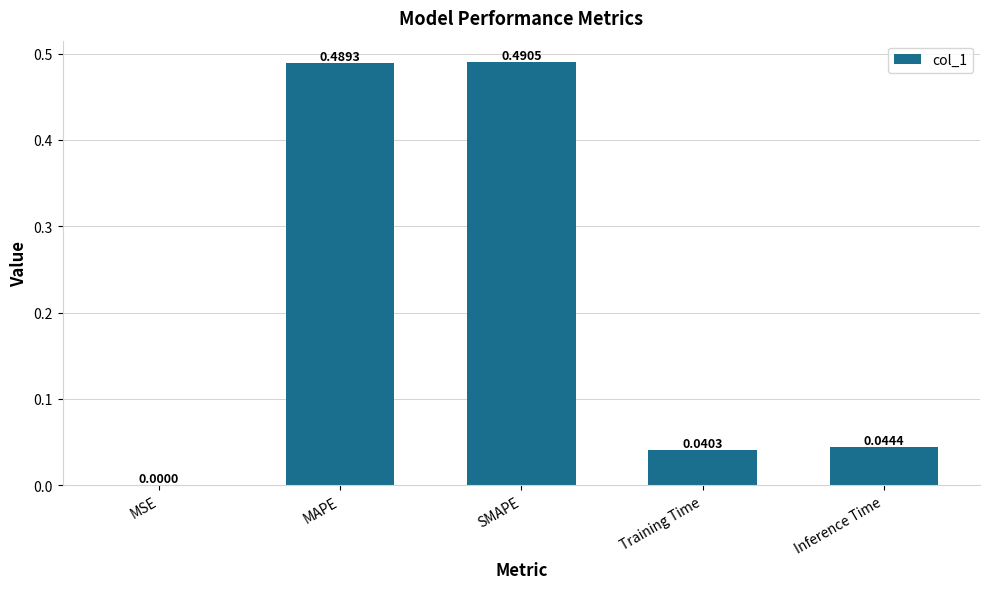

What is the change in value from MSE to SMAPE?

+0.5